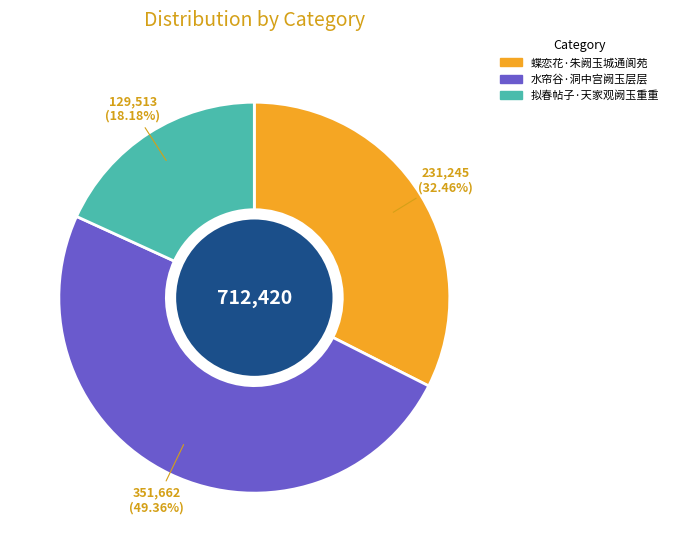

To the nearest percent, what portion does 蝶恋花·朱阙玉城通阆苑 represent?

32%